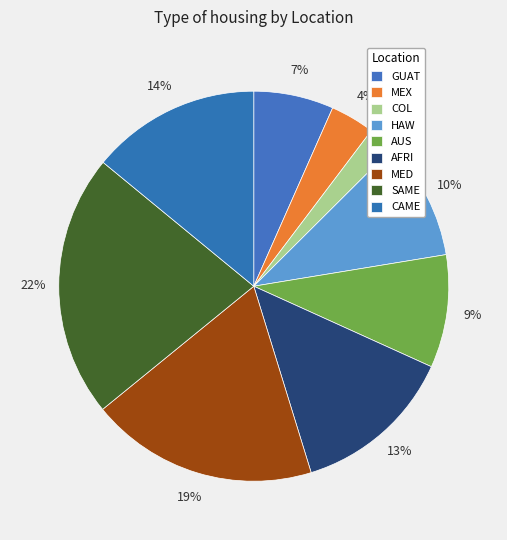

Is it true that MED is 19% of the pie?

True